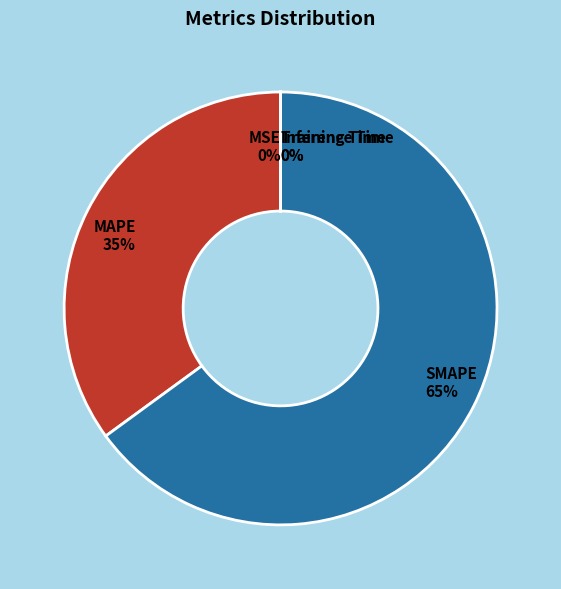

To the nearest percent, what portion does SMAPE represent?

65%